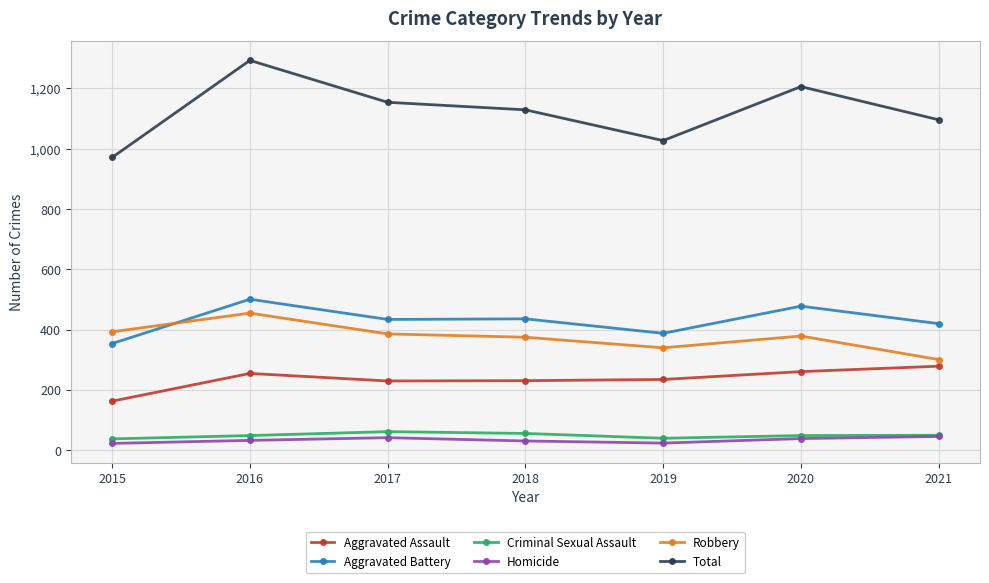

At which category is the sum across all series the highest?

2016